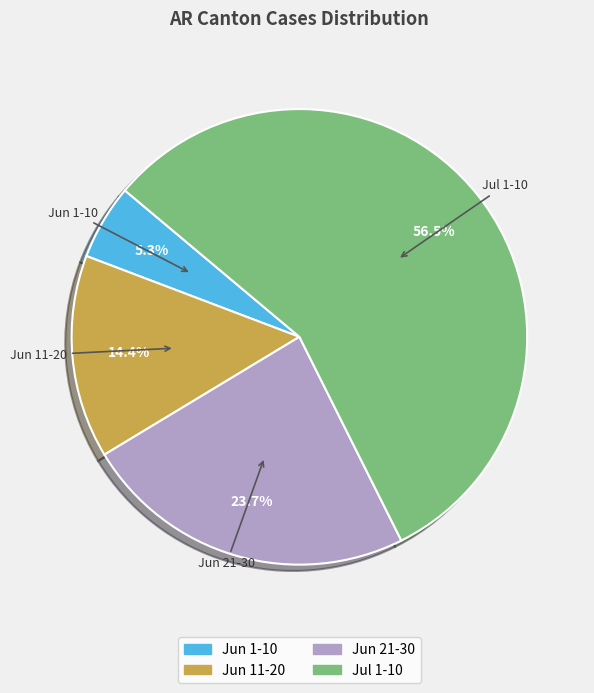

Is there a majority slice in this chart?

Yes